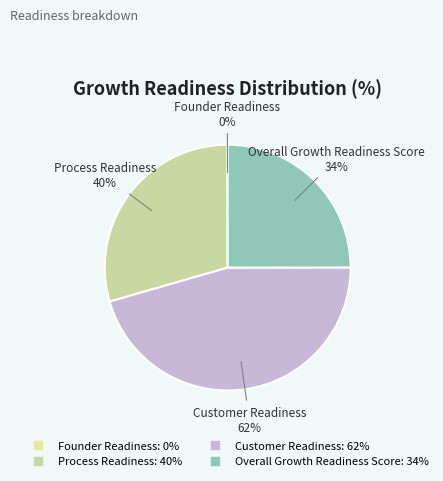

Does Process Readiness account for over 50% of the chart?

No